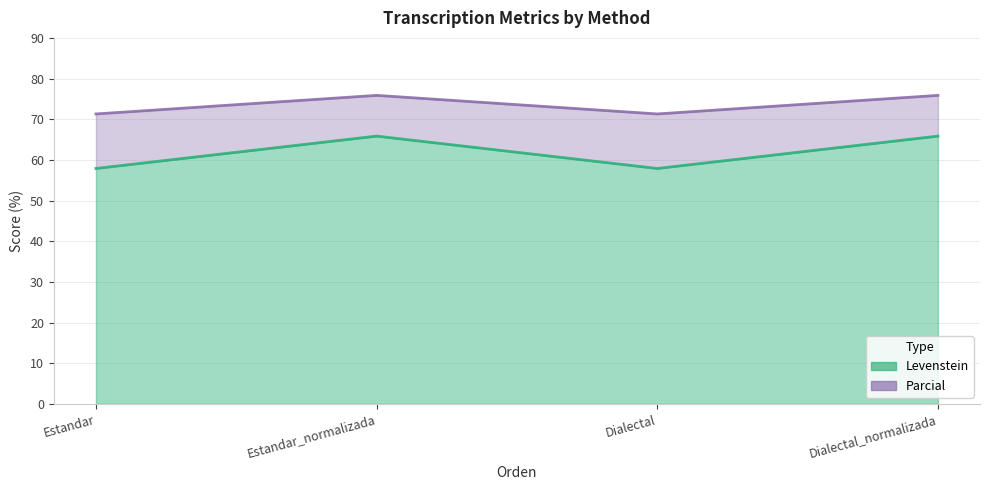

What is the difference between the maximum and minimum values in the Parcial series?

4.6